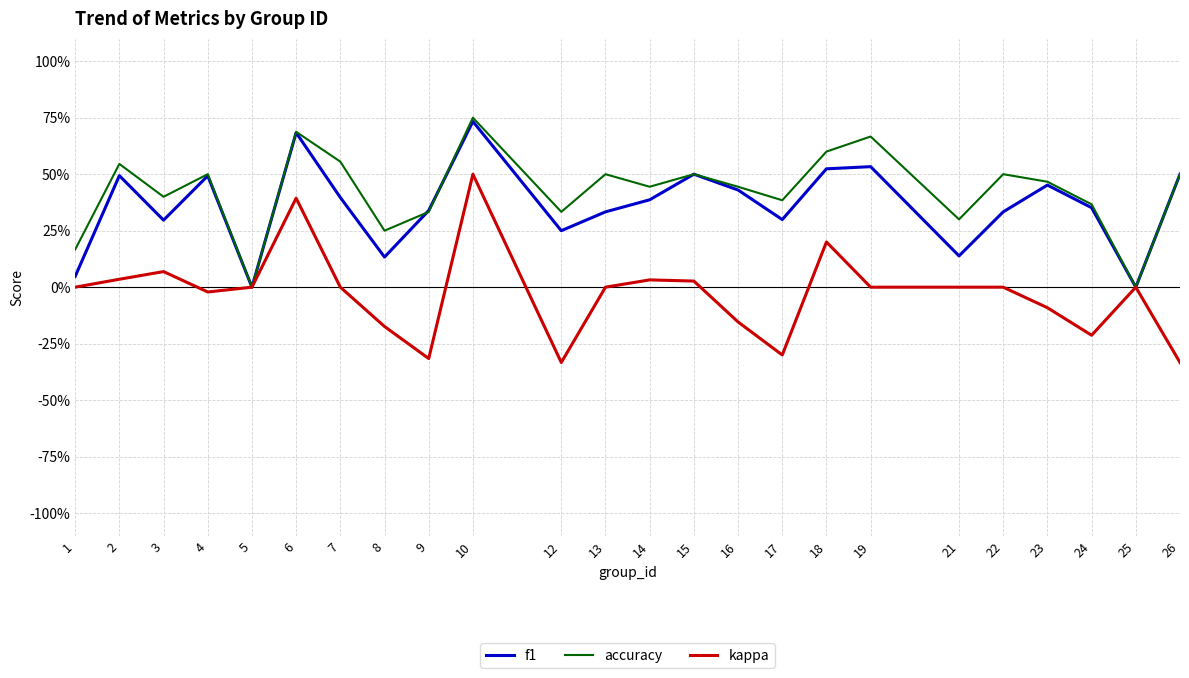

Is this an area chart (filled region under the line)?

No